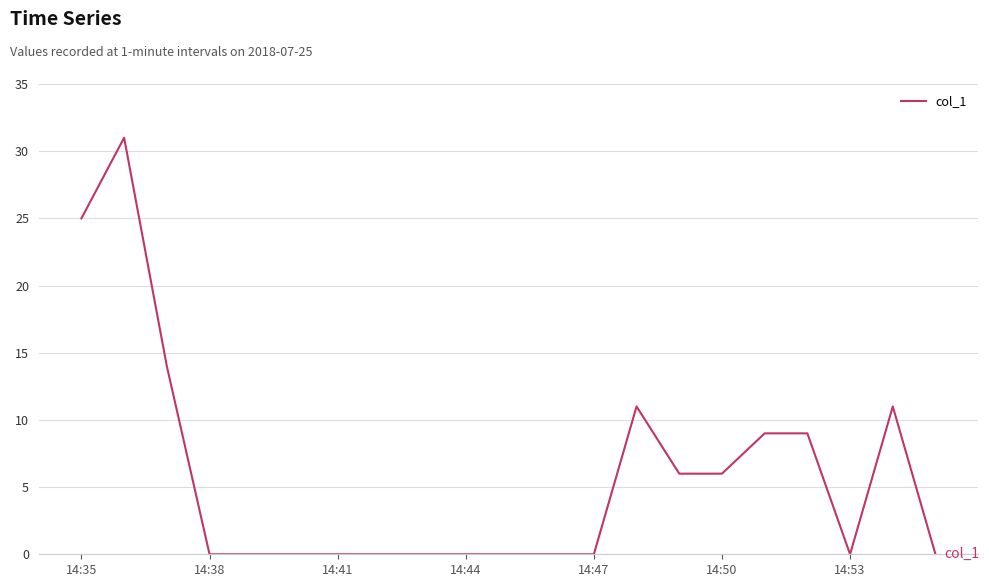

What is the maximum value shown in the chart?

31